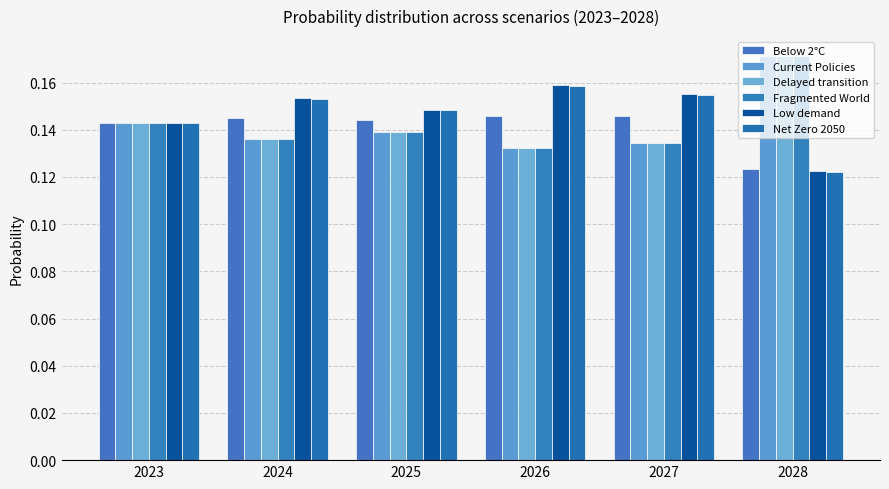

The Below 2°C series shows 0.1 at 2028. True or false?

True